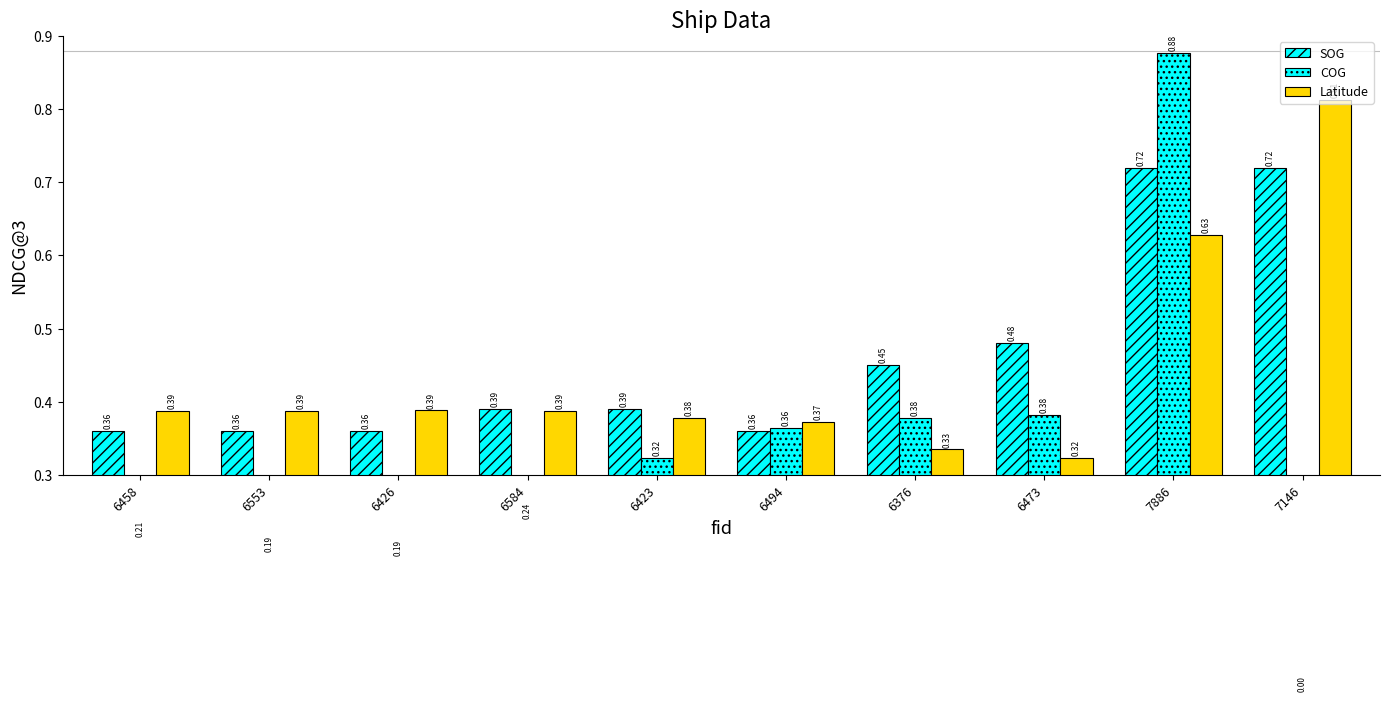

At 6376, list the series in order from largest to smallest.

SOG, COG, Latitude